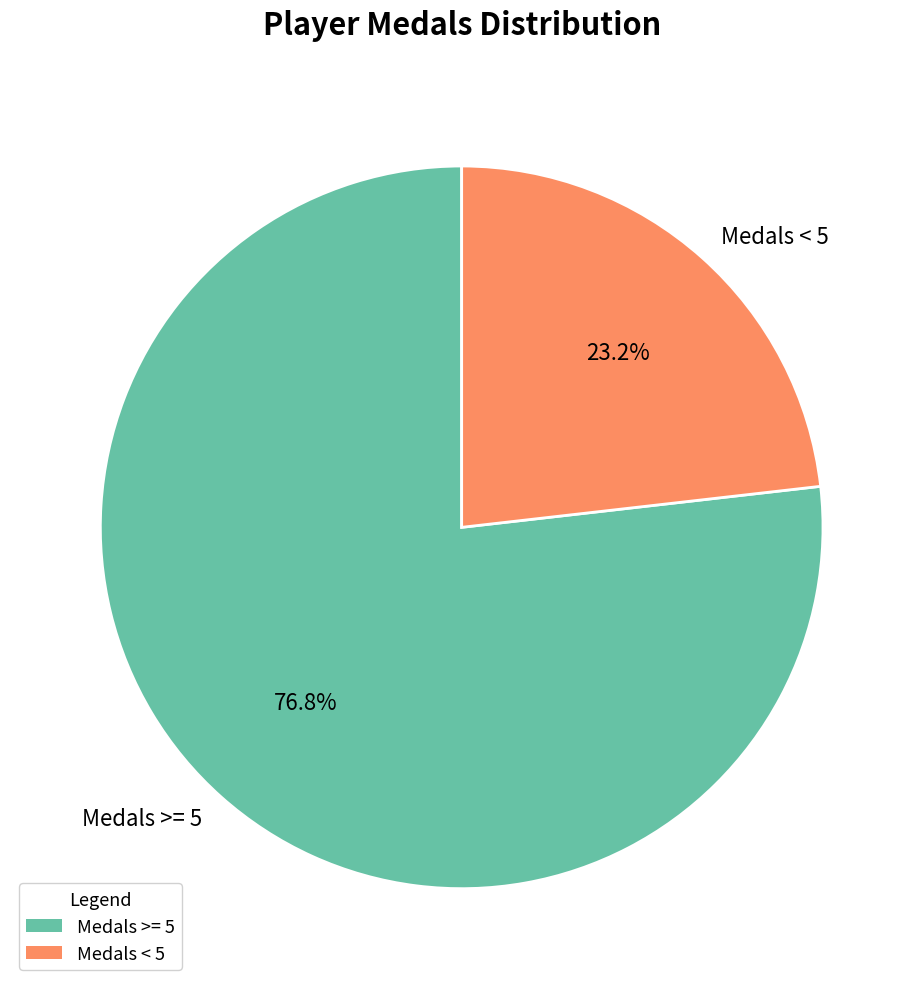

Which category has the smallest portion of the pie?

Medals < 5